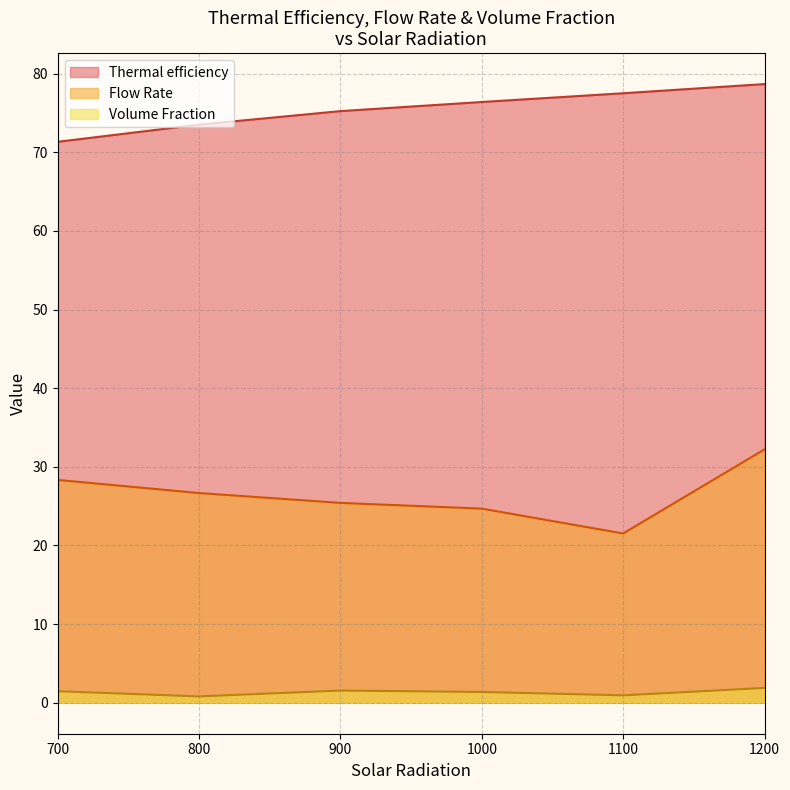

Which series has the largest total across all categories?

Thermal efficiency